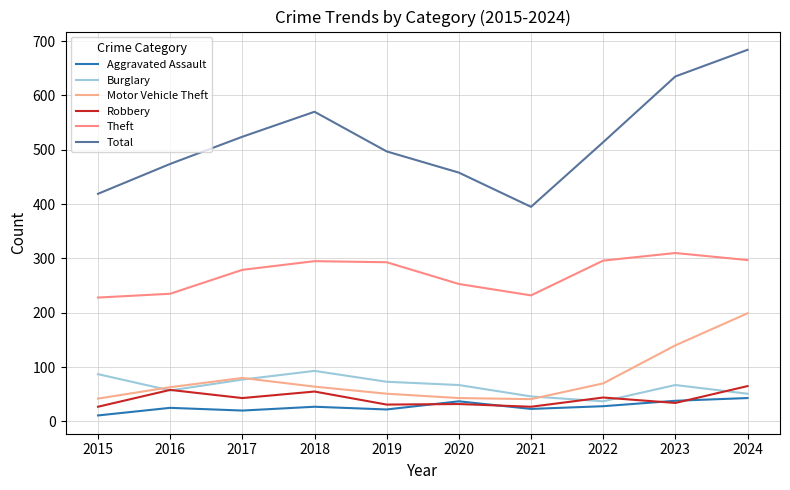

What is the value of the Theft point at the 8th from the left?

296